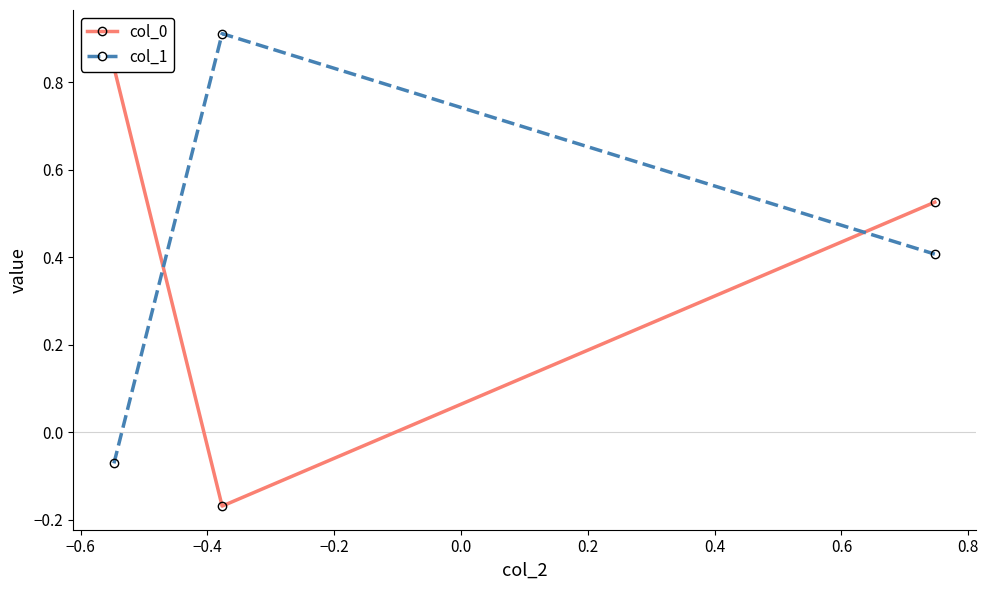

How many data points in col_0 are less than 0?

1